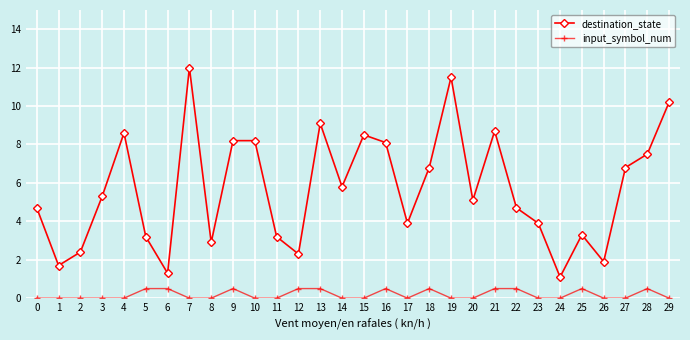

At how many categories does at least one series exceed 1?

30